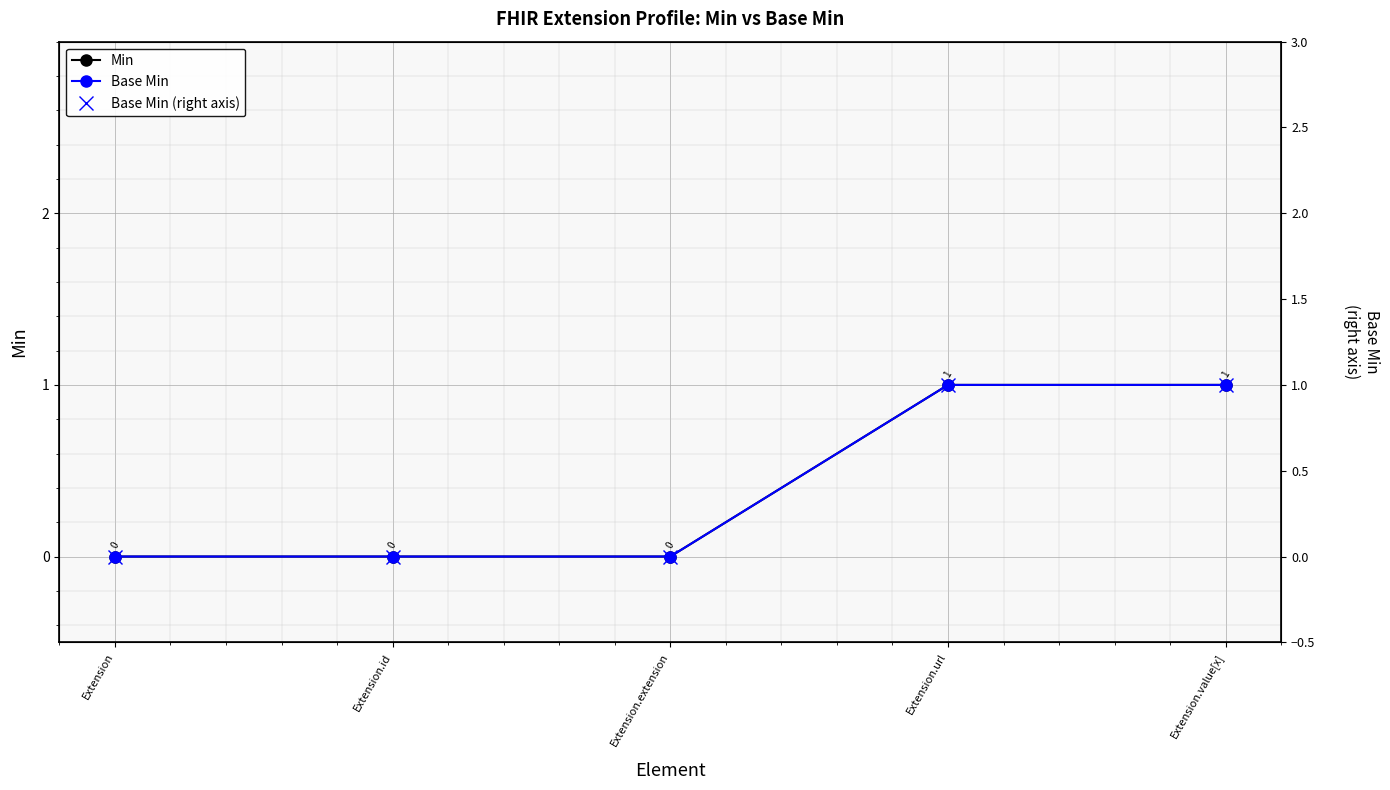

True or false: Min and Base Min (right axis) cross at least once.

False